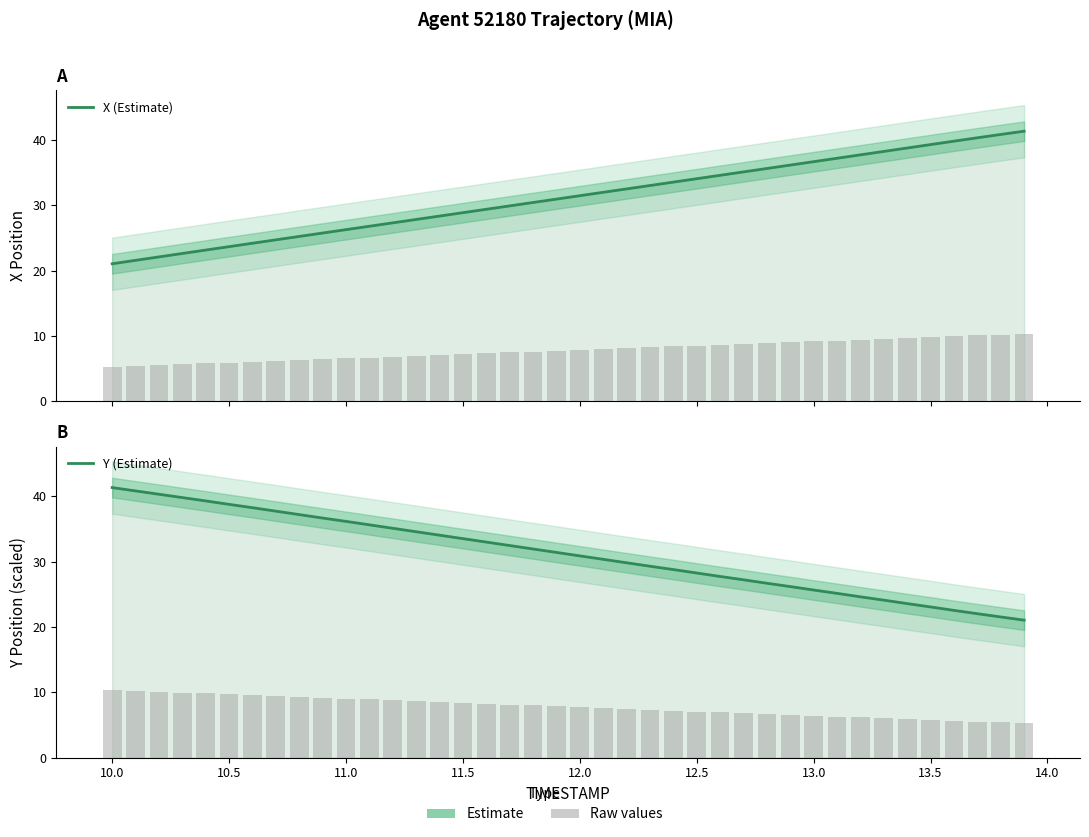

What is the difference between the highest and lowest values at 10.5?

15.1